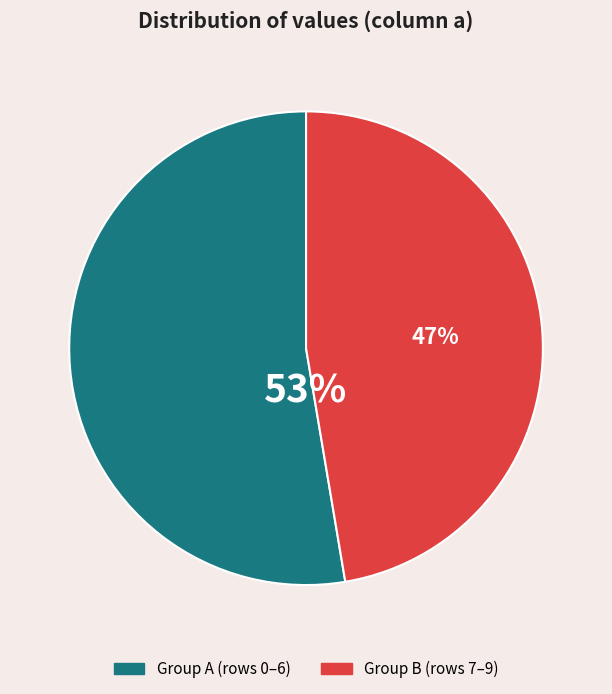

Between Group B (rows 7–9) and Group A (rows 0–6), which is larger?

Group A (rows 0–6)